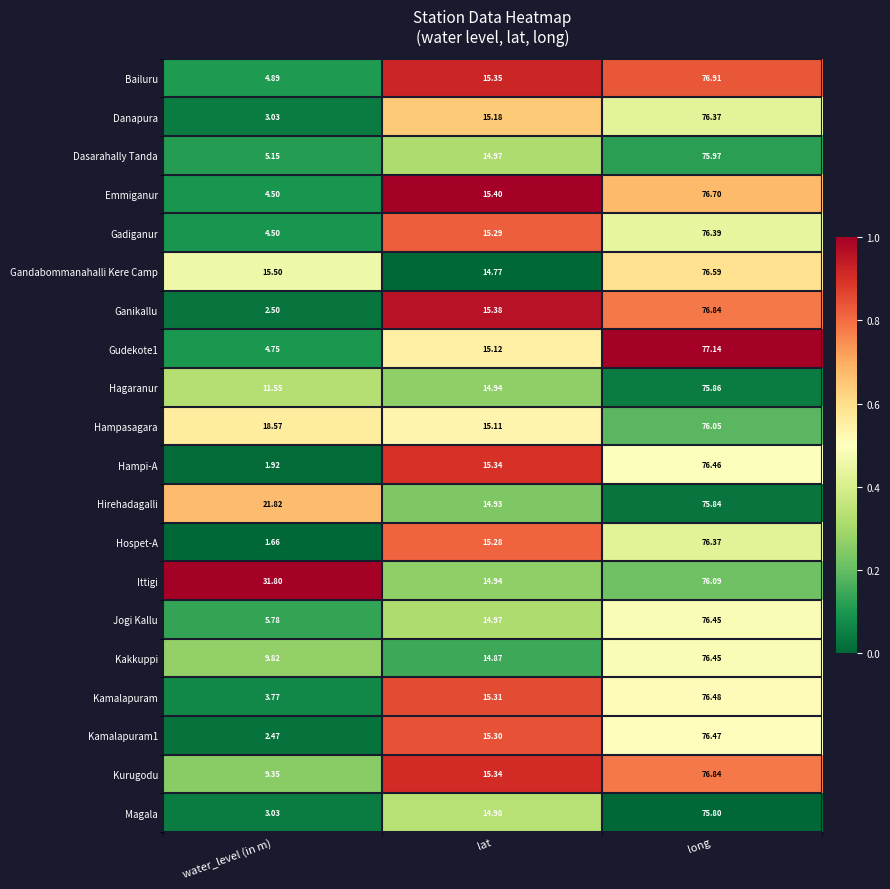

Between water_level (in m) and lat, which series saw the biggest shift?

Ittigi